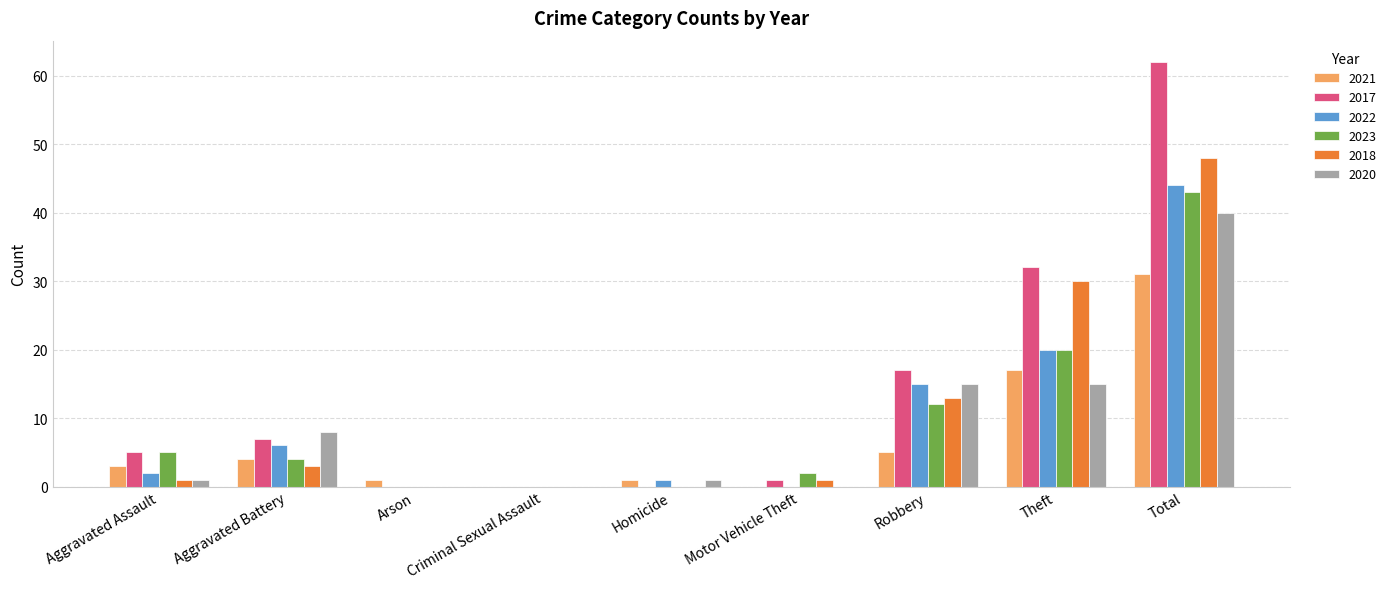

Is the value of 2023 at Motor Vehicle Theft greater than the value of 2020 at Homicide?

Yes